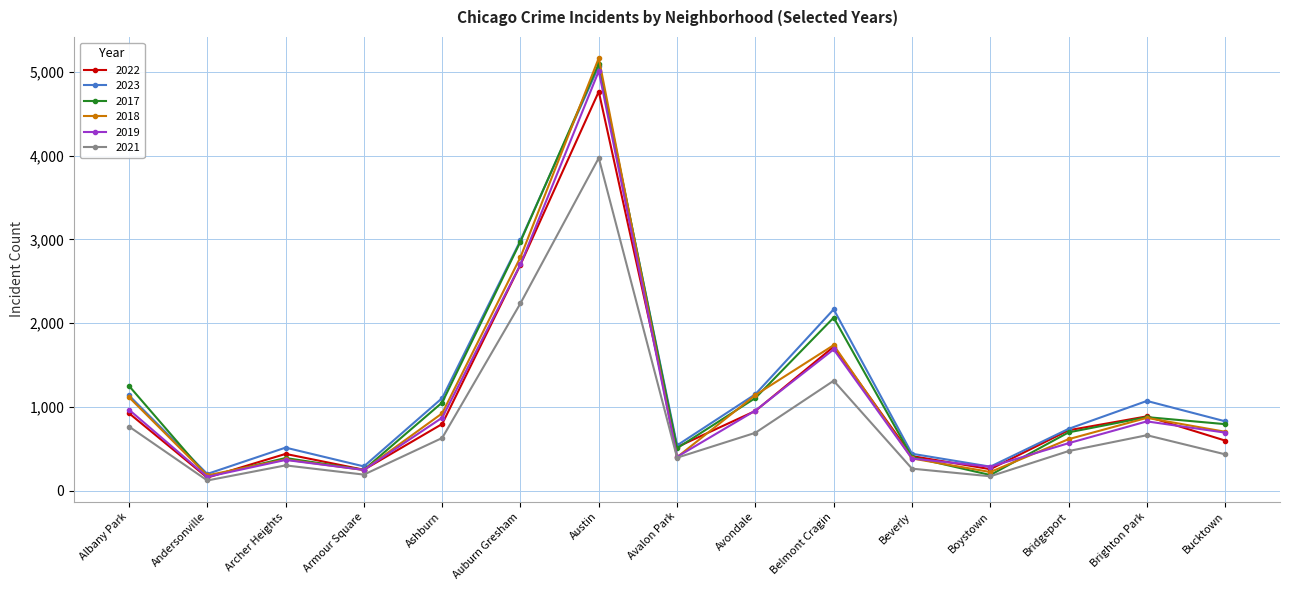

What is the difference between the 2021 values at Auburn Gresham and Bucktown?

1802